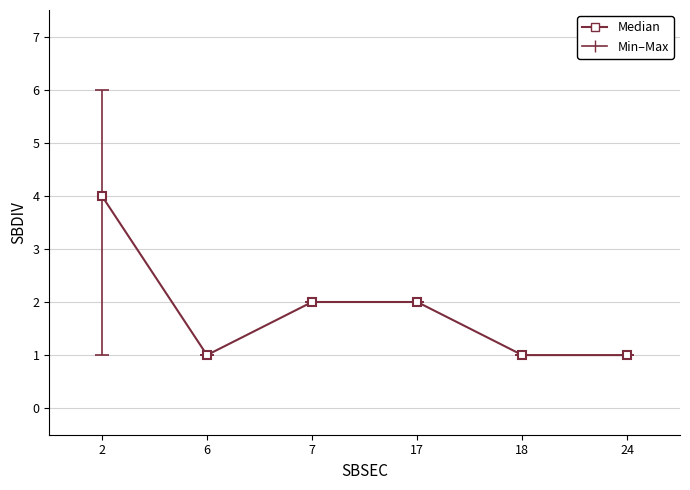

Which has a higher value, 17 or 6?

17